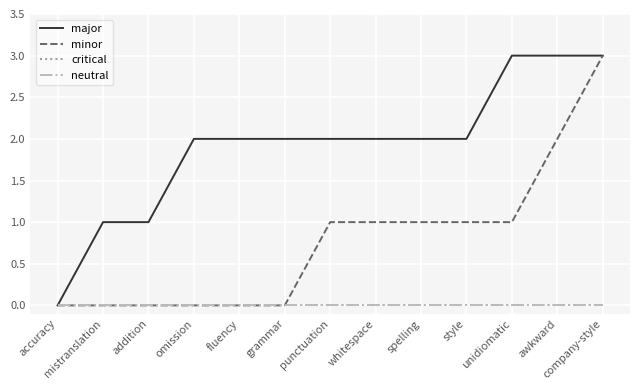

Does the chart display data point markers on the line(s)?

No